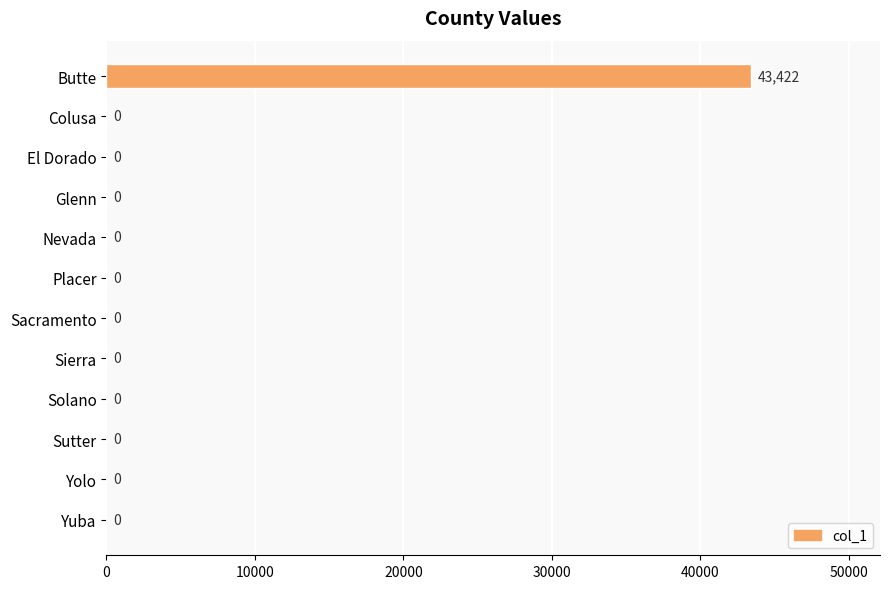

What is the maximum value shown in the chart?

43422